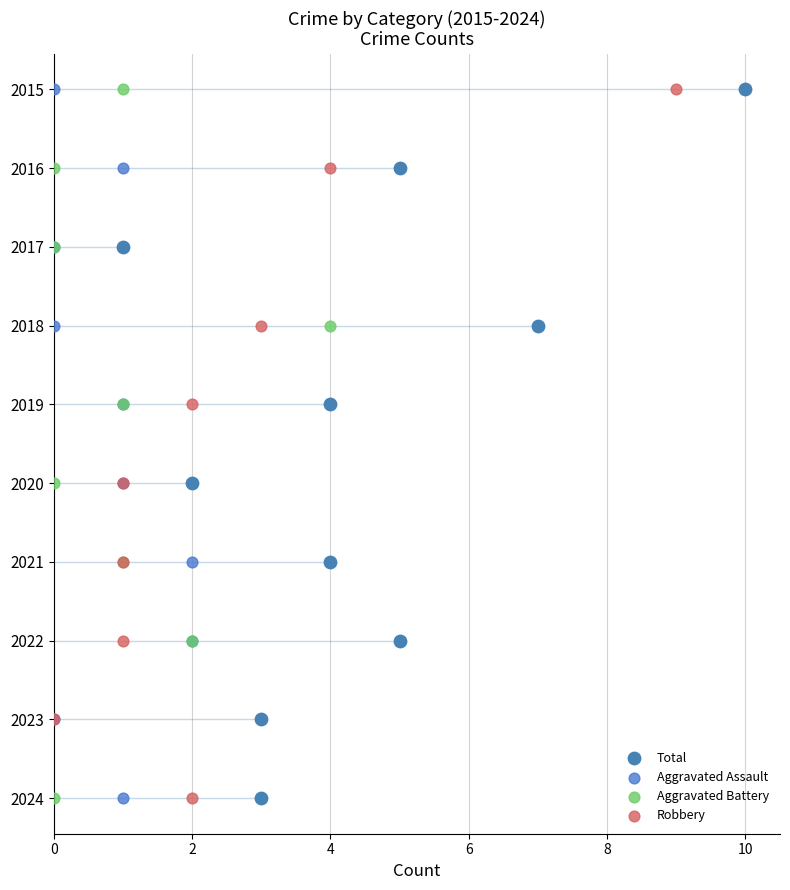

Which series contains the lowest Y value?

Total